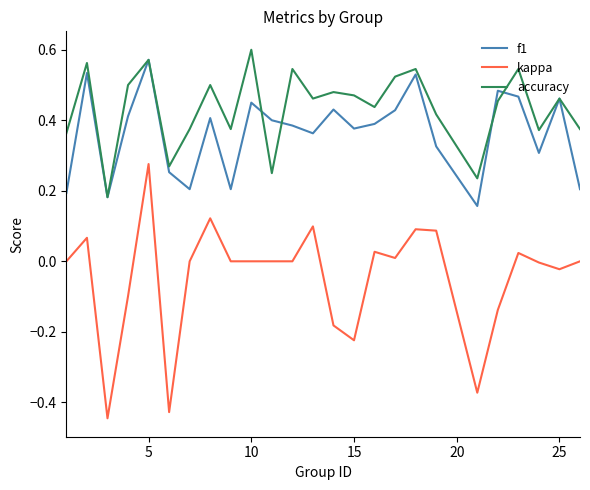

True or false: kappa and accuracy intersect in this chart.

False